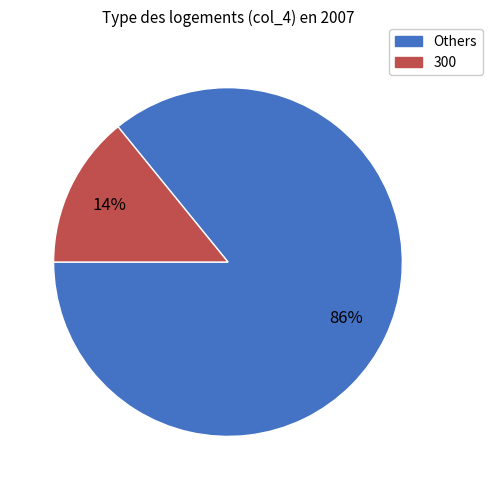

To the nearest percent, what is the average slice percentage?

50%